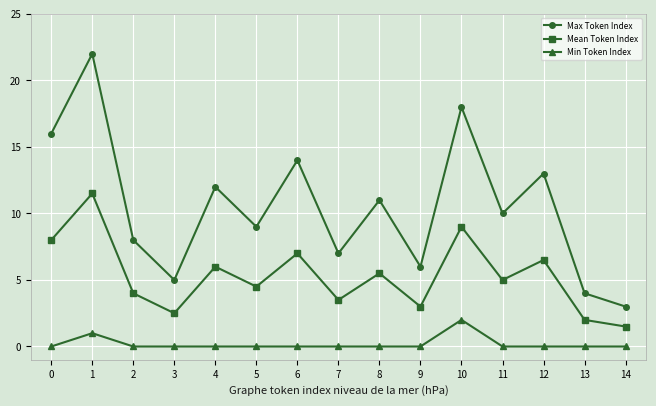

Reading right to left, list all the values displayed in this chart.

Max Token Index: 14=3.0	13=4.0	12=13.0	11=10.0	10=18.0	9=6.0	8=11.0	7=7.0	6=14.0	5=9.0	4=12.0	3=5.0	2=8.0	1=22.0	0=16.0
Mean Token Index: 14=1.5	13=2.0	12=6.5	11=5.0	10=9.0	9=3.0	8=5.5	7=3.5	6=7.0	5=4.5	4=6.0	3=2.5	2=4.0	1=11.5	0=8.0
Min Token Index: 14=0.0	13=0.0	12=0.0	11=0.0	10=2.0	9=0.0	8=0.0	7=0.0	6=0.0	5=0.0	4=0.0	3=0.0	2=0.0	1=1.0	0=0.0